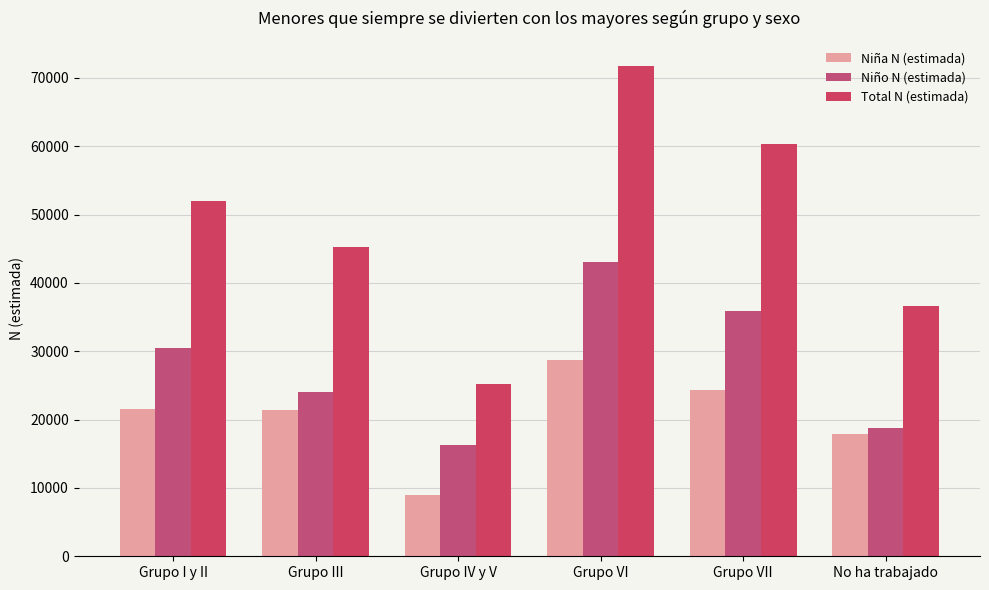

True or false: Total N (estimada) has a value of 25265 at Grupo IV y V.

True